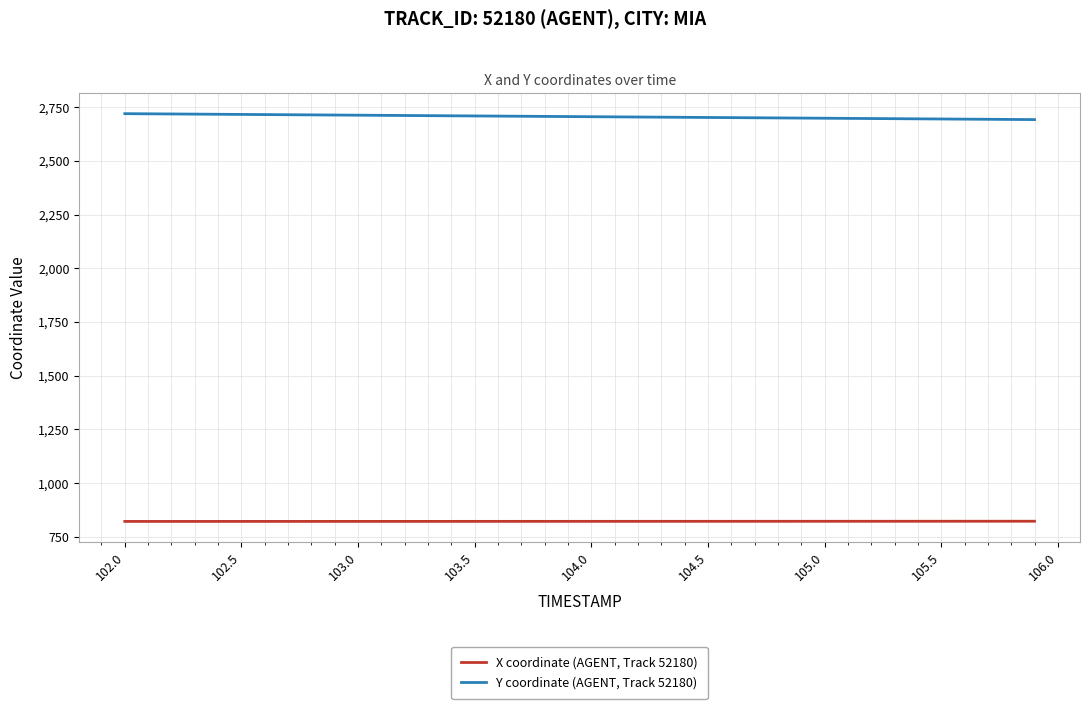

What is the average value of the X coordinate (AGENT, Track 52180) series?

821.4